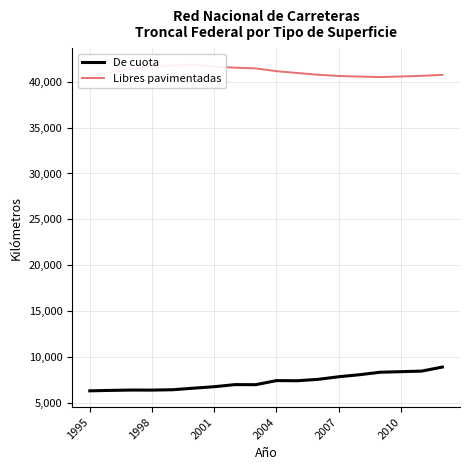

Does the chart have visible grid lines?

Yes